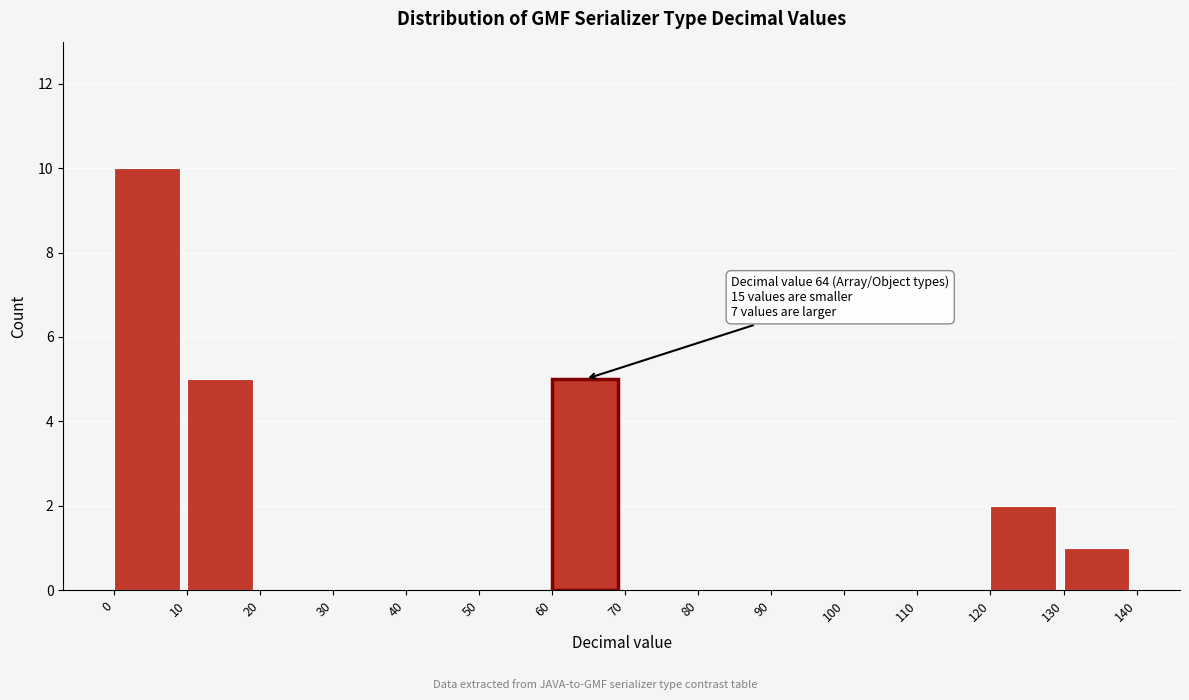

Which range on the x-axis has the tallest bar?

0 to 10